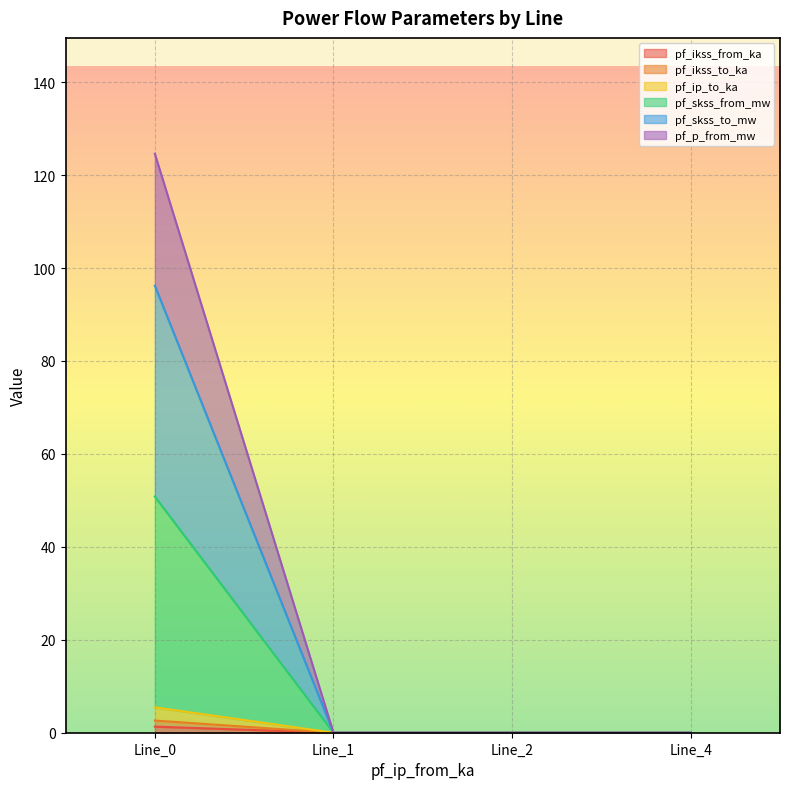

True or false: pf_ikss_from_ka and pf_skss_from_mw intersect in this chart.

False